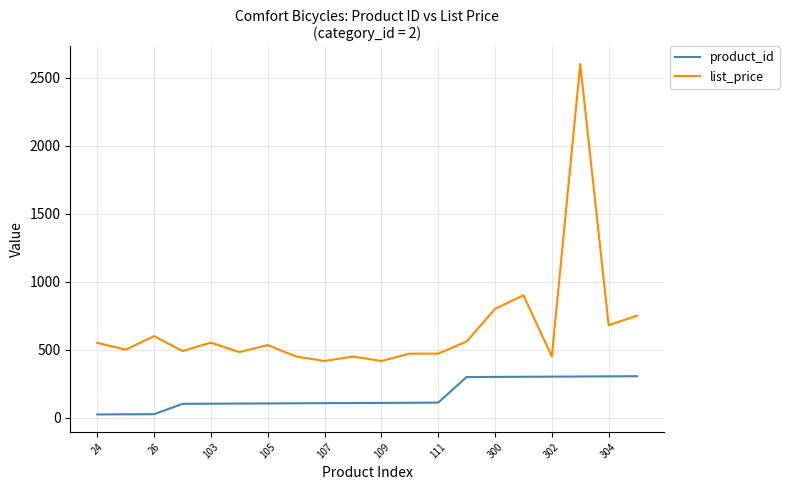

List the series in order of their overall mean, lowest first.

product_id, list_price